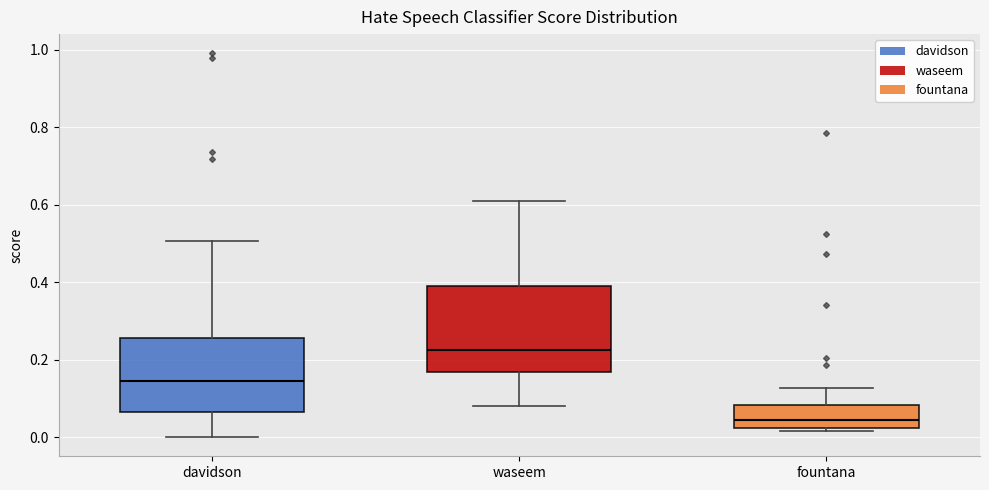

Where does the median line of the box for waseem sit on the y-axis? The values are not printed on the chart, so give them approximately, as read against the axis.

0.22